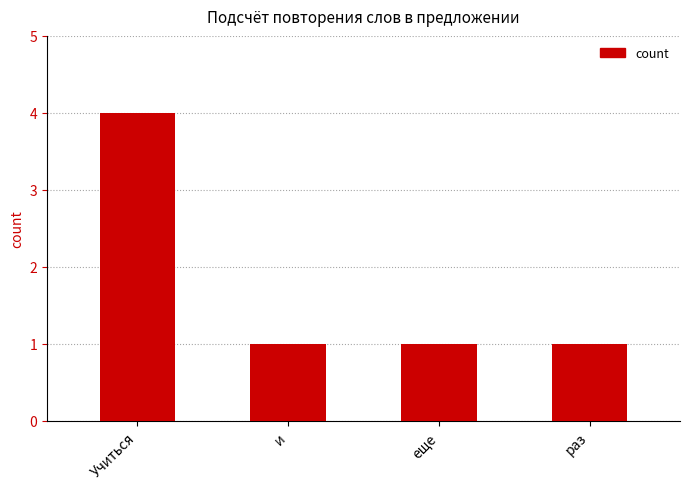

How many values are between 1 and 4?

4